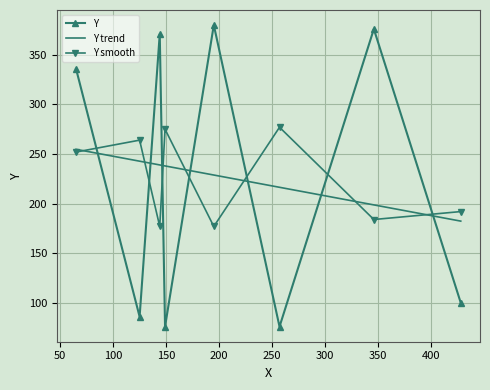

What is the value of the Y smooth point at the 5th from the left?

177